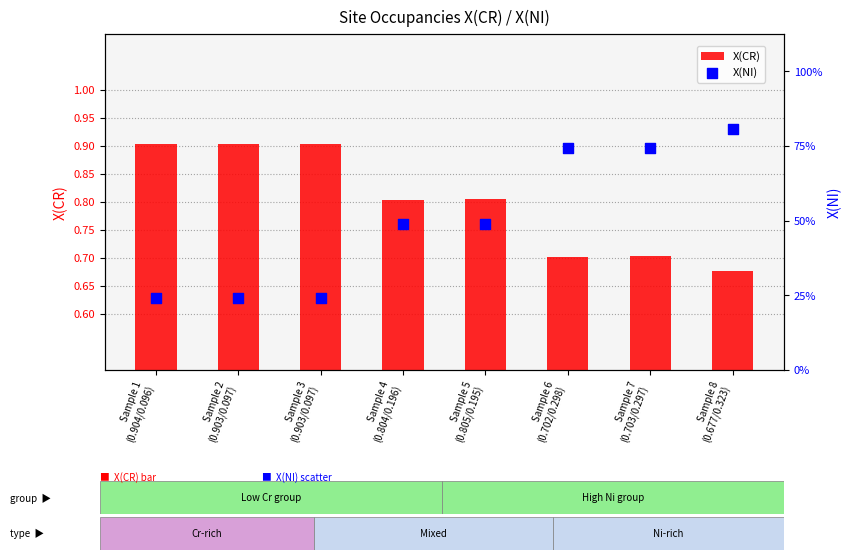

Which series reaches the minimum Y coordinate?

X(NI)